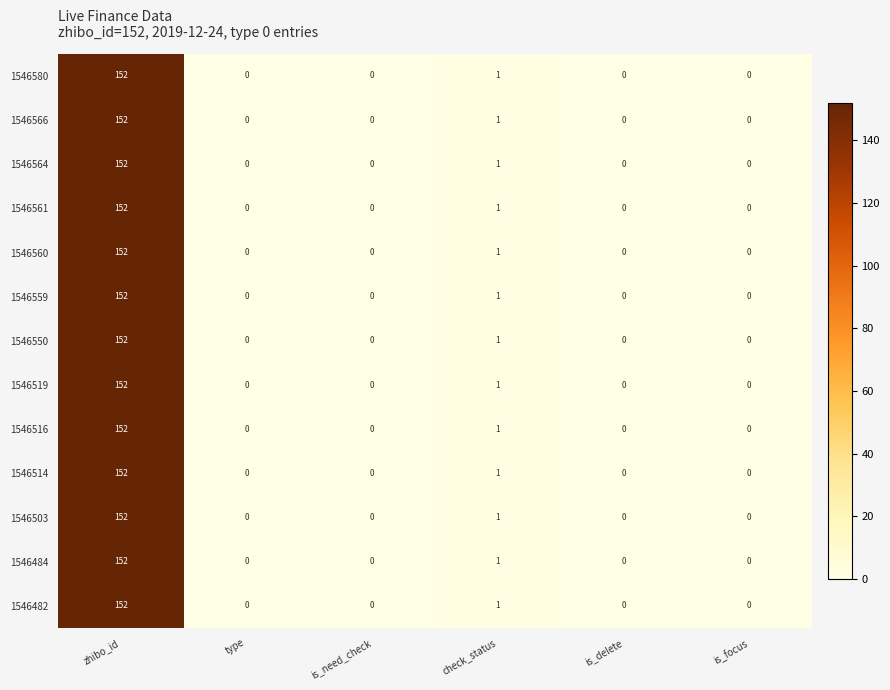

What is the difference between the maximum and minimum values in the 1546482 series?

152